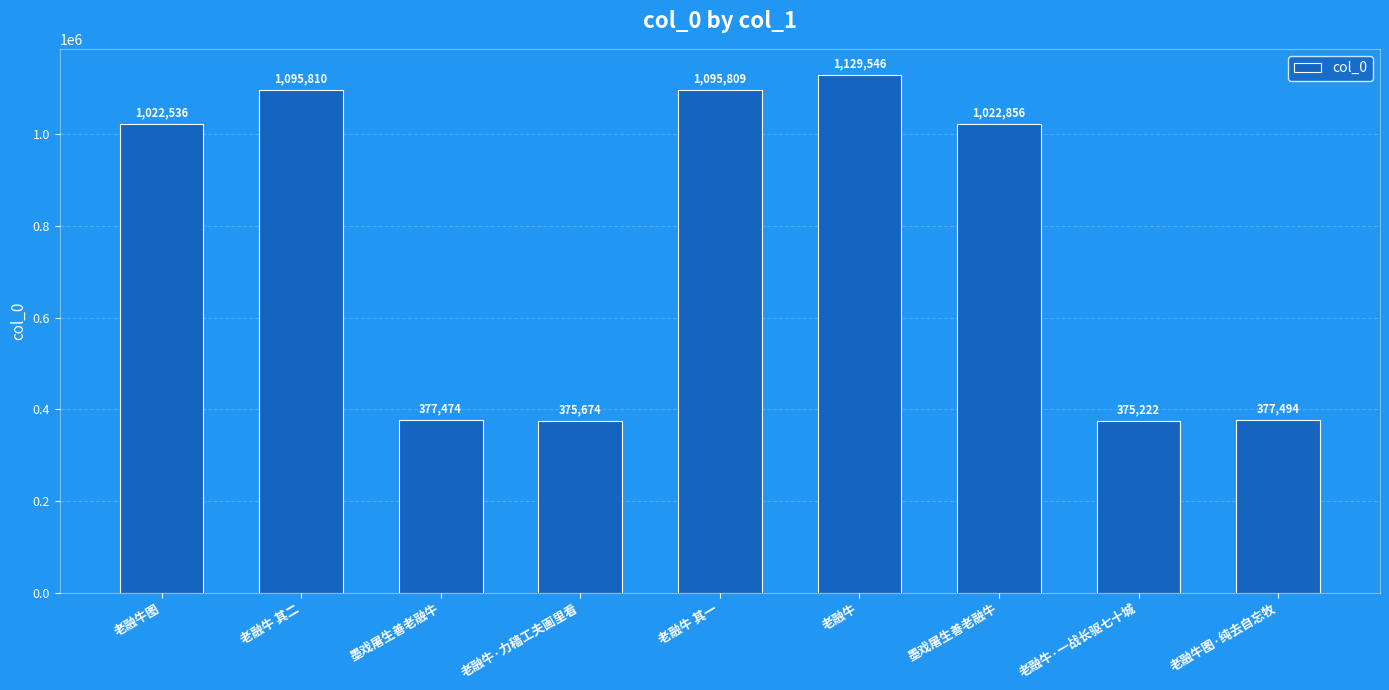

Which has a higher value, 老融牛 其二 or 老融牛?

老融牛